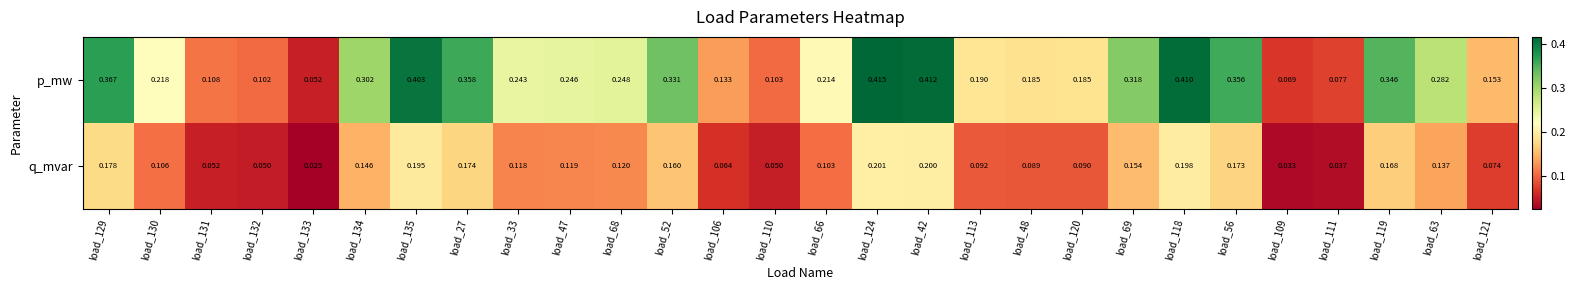

Is the value of q_mvar at load_121 greater than the value of p_mw at load_109?

Yes